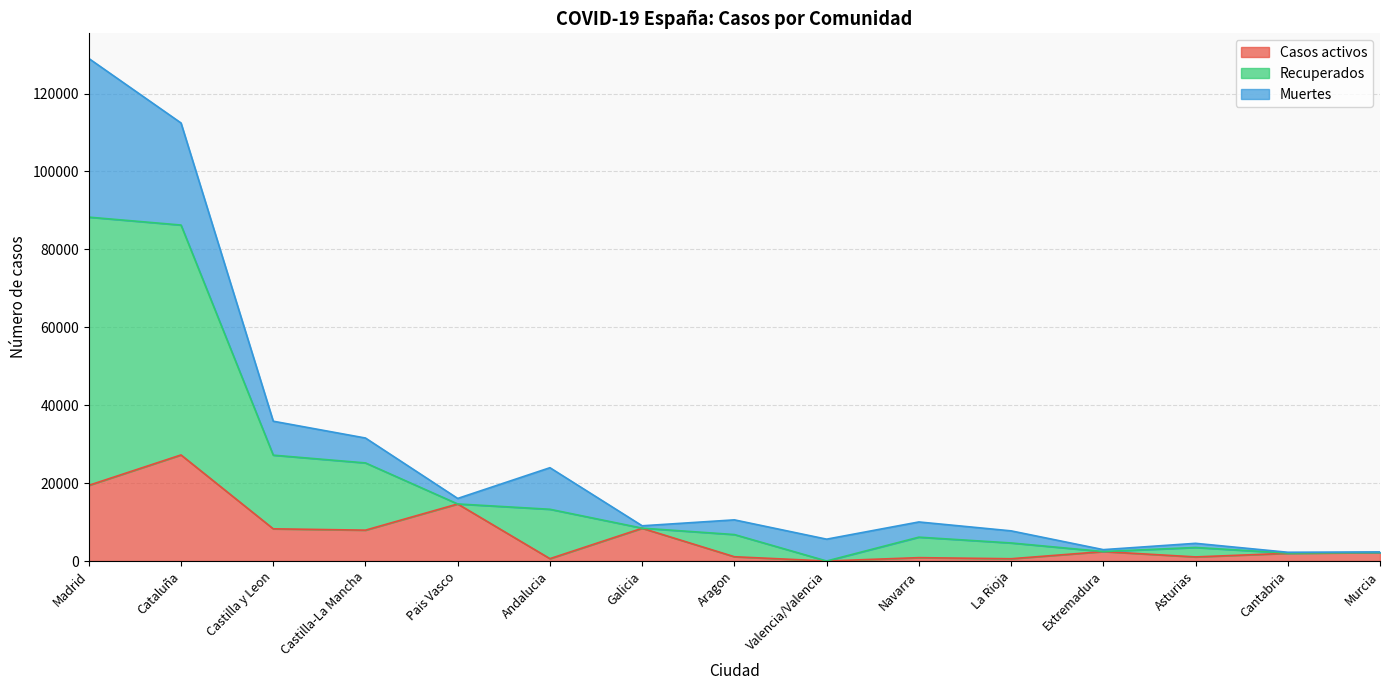

Which series has the widest spread of values?

Recuperados